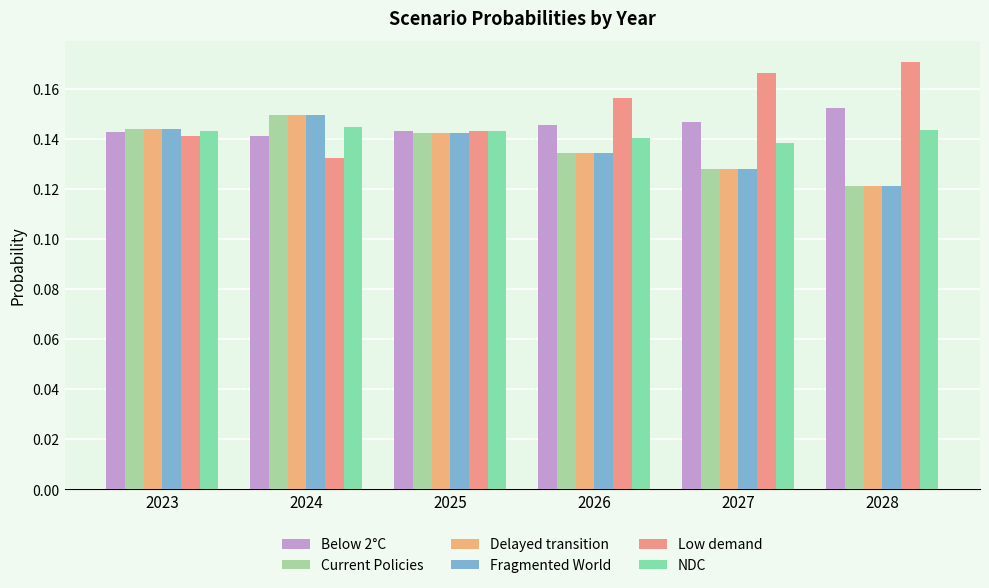

Count the number of categories in the chart.

6